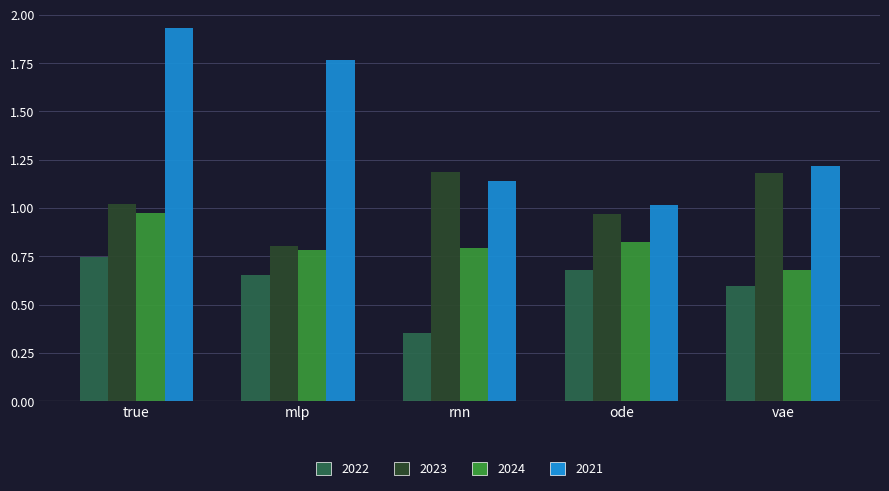

At which category is the sum across all series the highest?

true